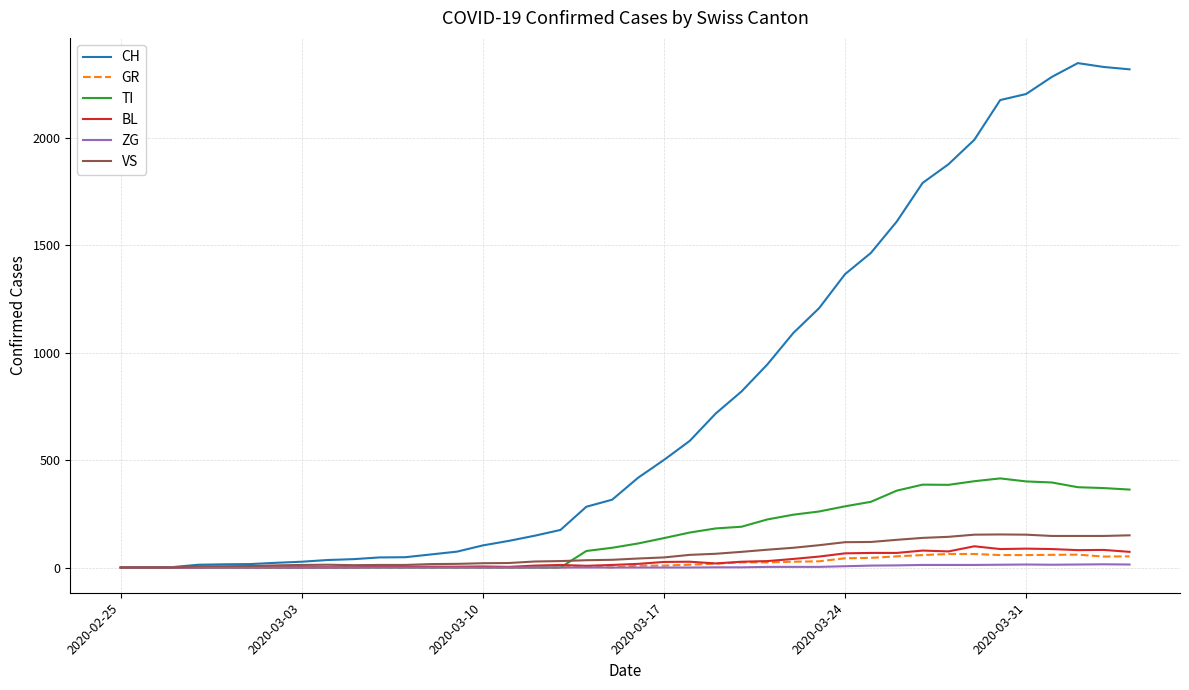

What is the maximum value for GR?

63